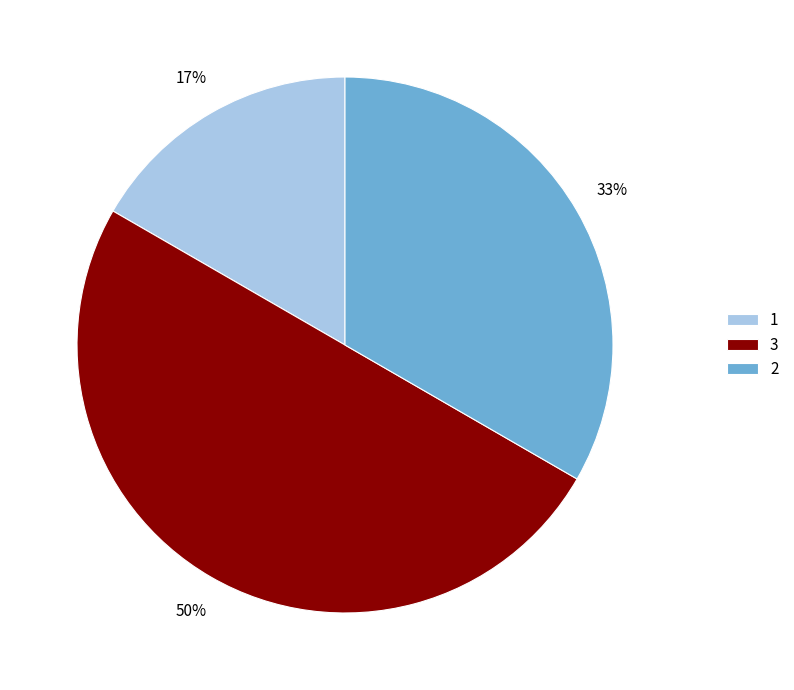

What is the ratio of the value at 2 to the value at 3?

0.7